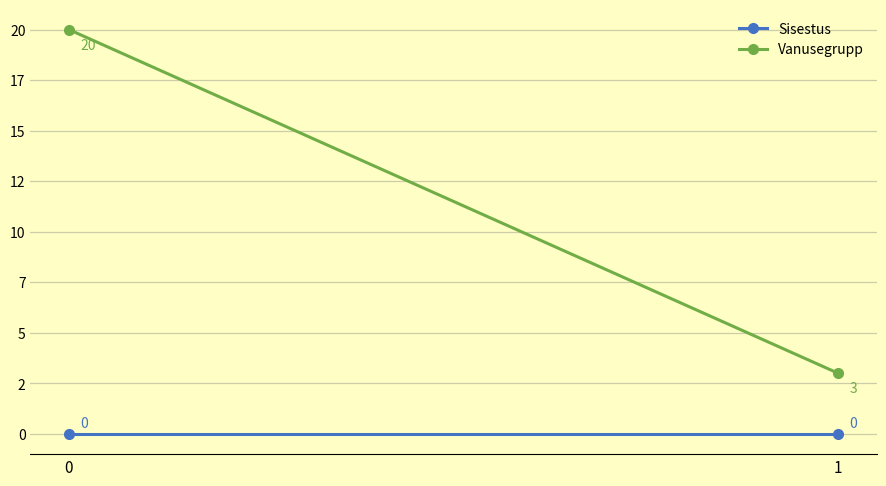

List the labels in order of Vanusegrupp value, smallest first.

1, 0